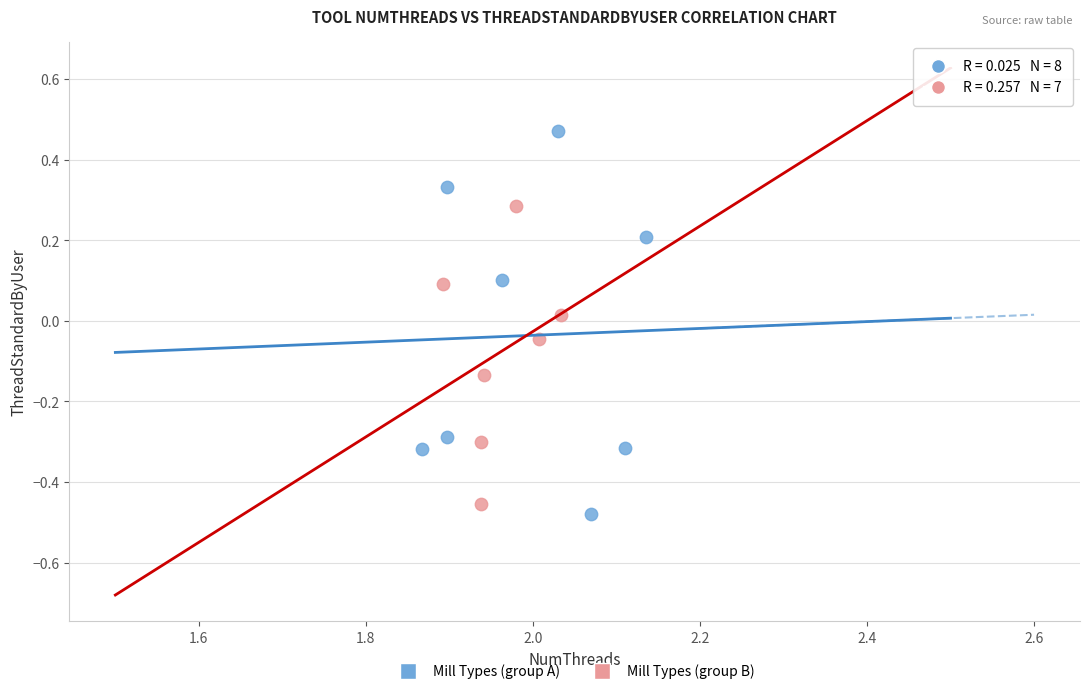

Which series contains the lowest Y value?

Mill Types (group A)